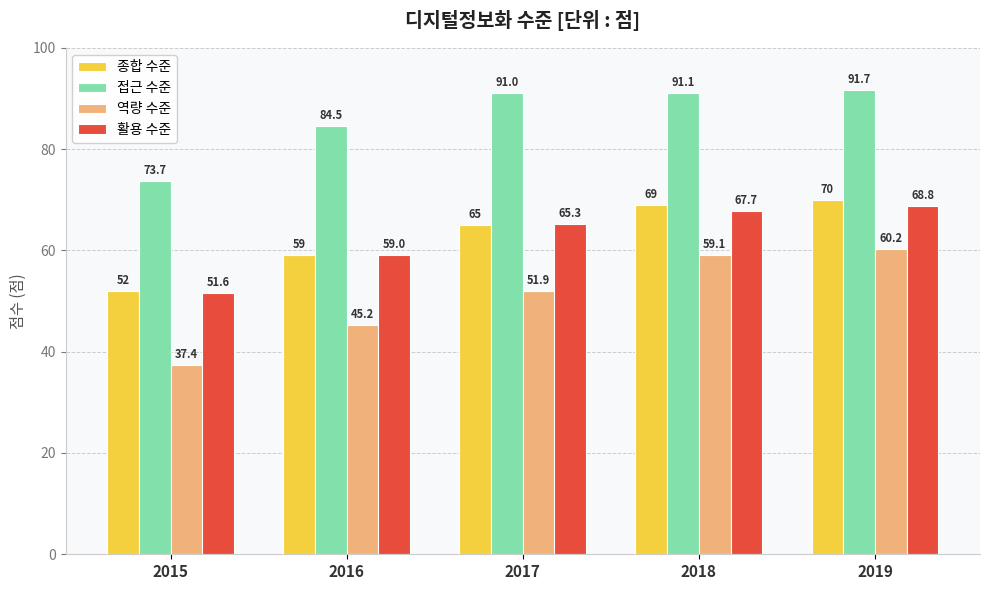

Which series changed the most between 2017 and 2018?

역량 수준